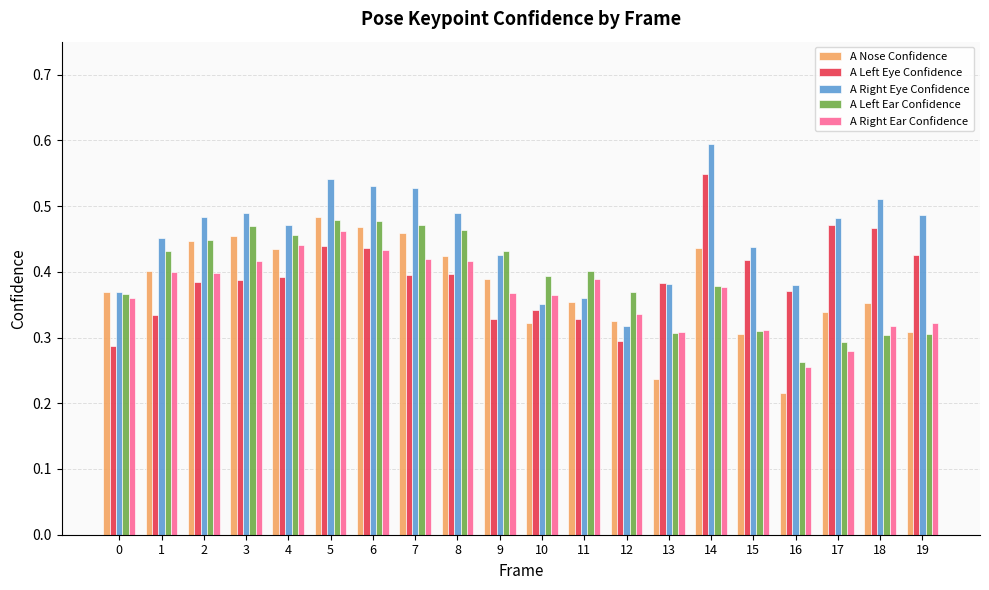

Which category has the lowest value in the A Right Ear Confidence series?

16